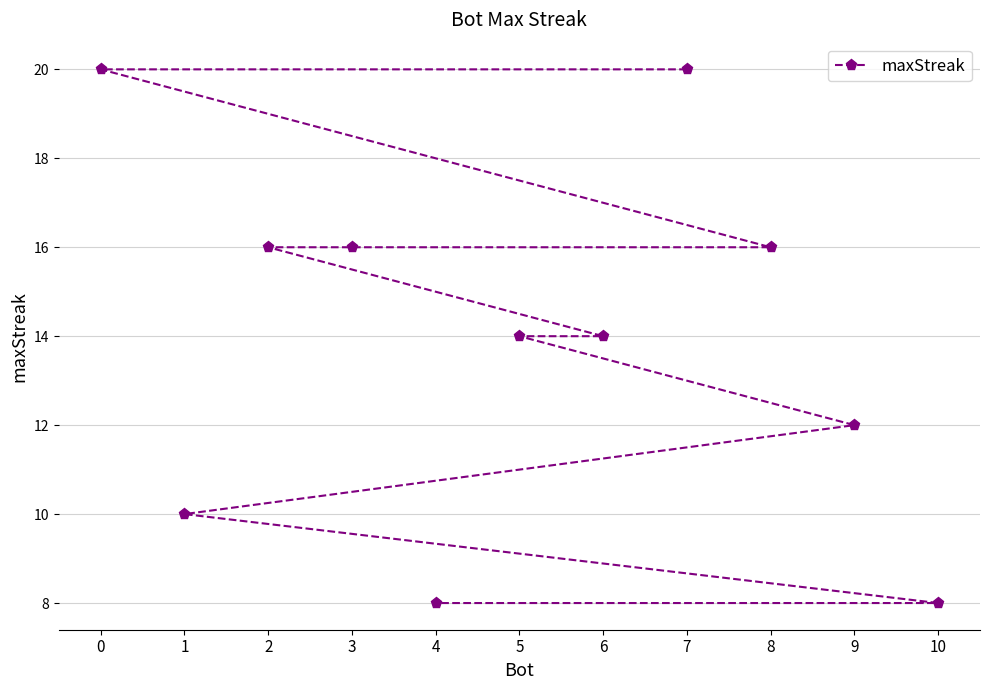

What is the value of the 3rd point from the left?

16